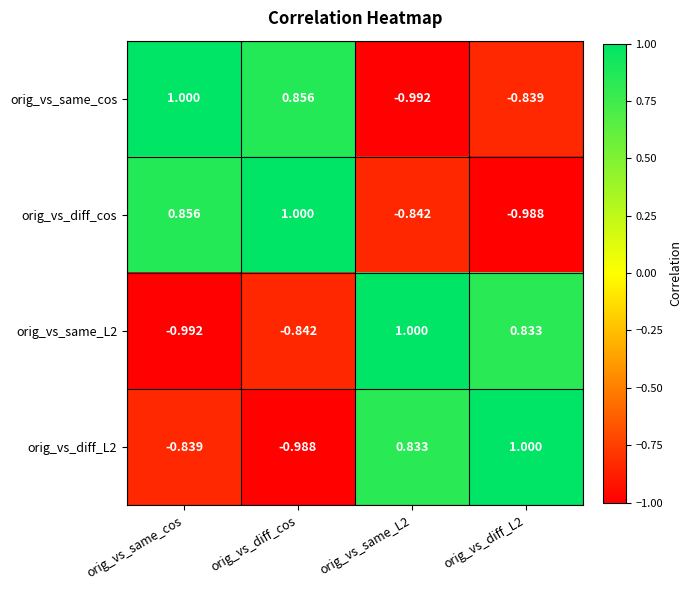

At which label does orig_vs_diff_cos first exceed 0?

orig_vs_same_cos